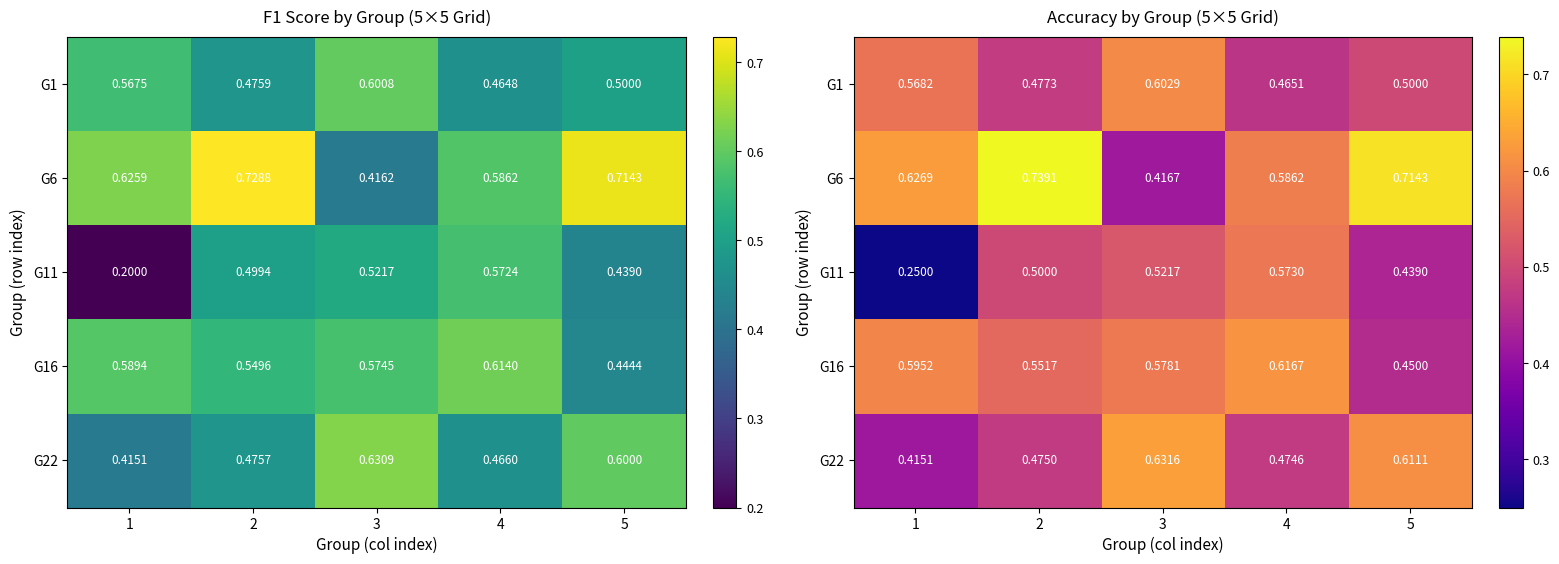

At which category does the chart reach its minimum across all series?

1